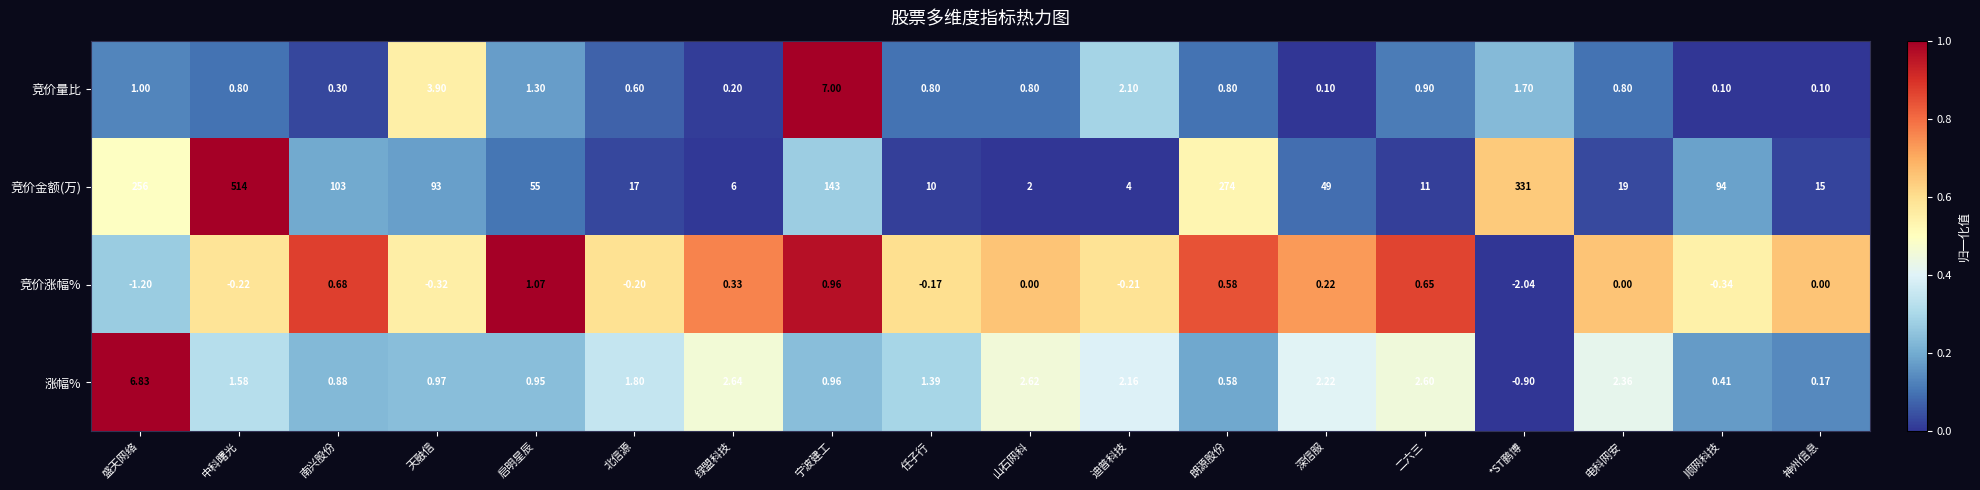

Which series changed the most between 朗源股份 and 神州信息?

竞价金额(万)